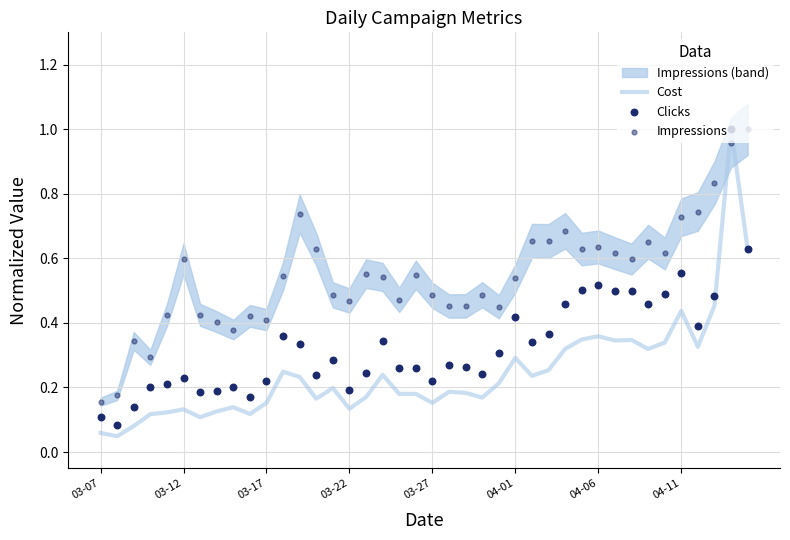

At how many categories does at least one series exceed 0?

40